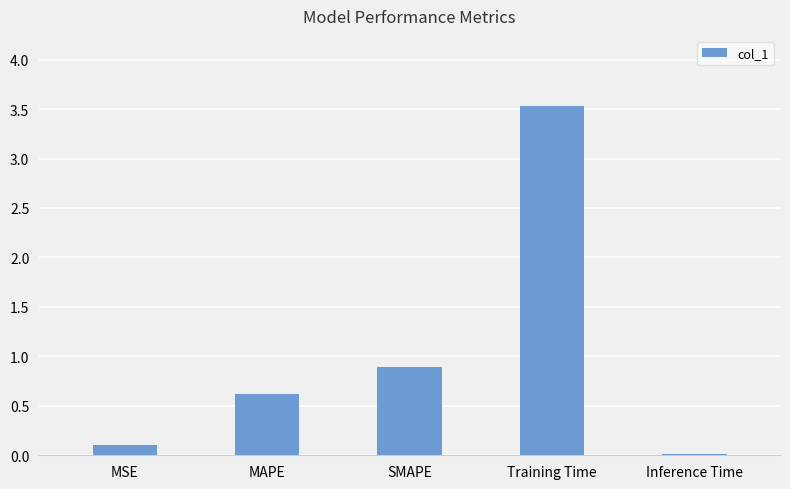

Read the value at MAPE.

0.6